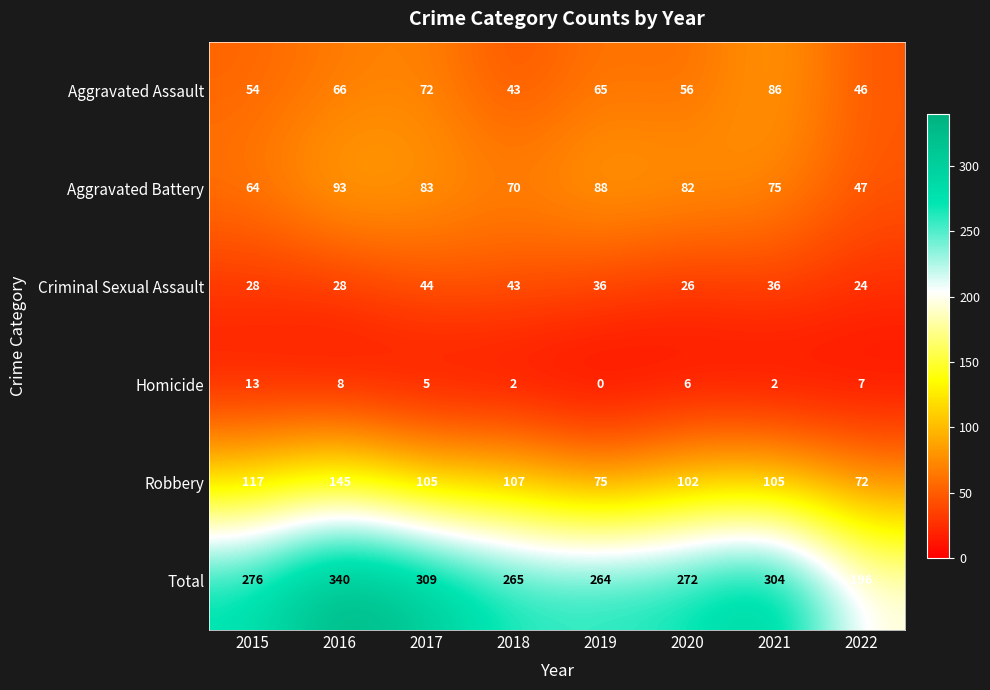

At how many categories does at least one series exceed 289?

3